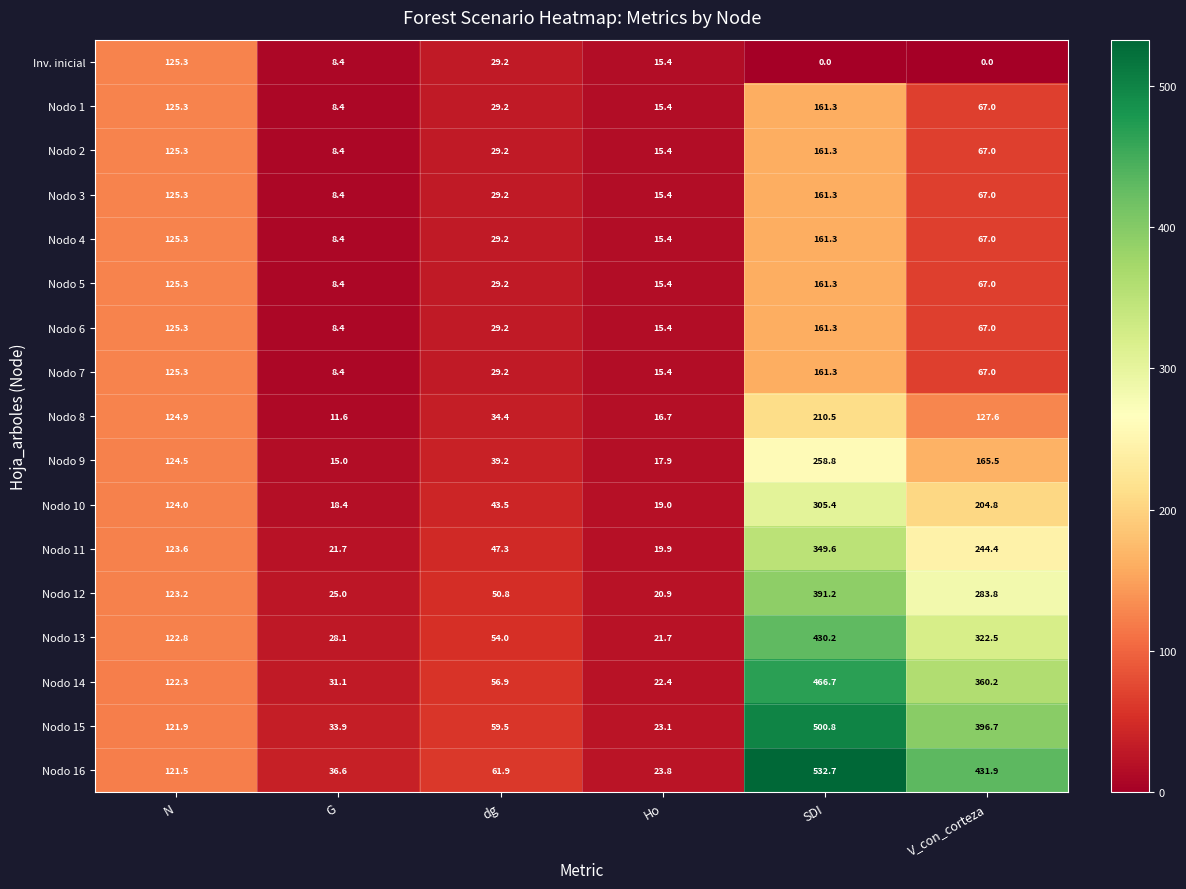

What is the sum of the Nodo 6 values at V_con_corteza and SDI?

228.3